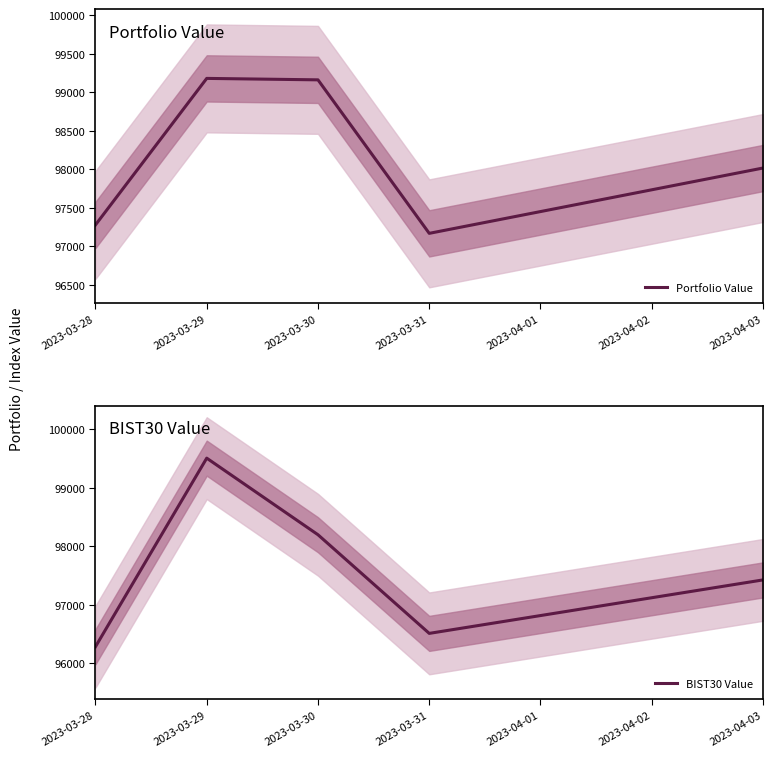

The BIST30 Value series shows 152313.0 at 2023-03-31. True or false?

False